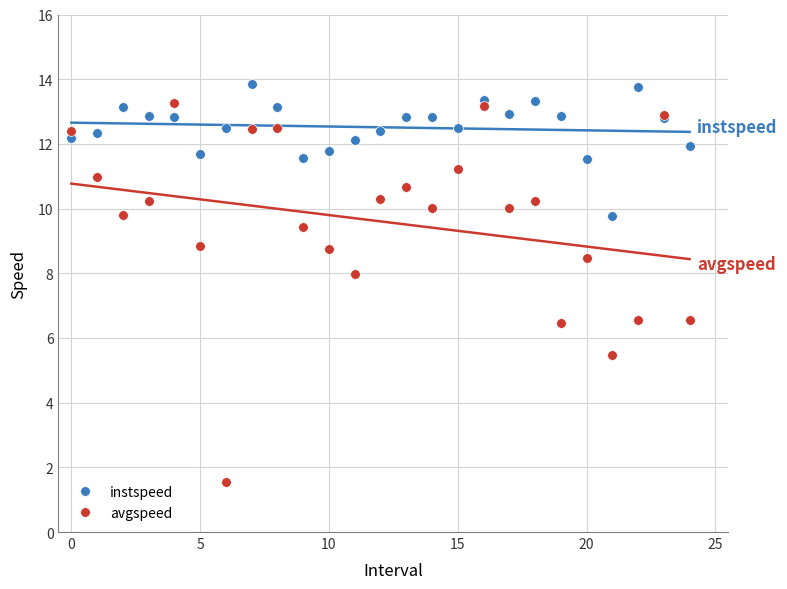

What is the difference between the maximum and minimum values in the avgspeed series?

11.7